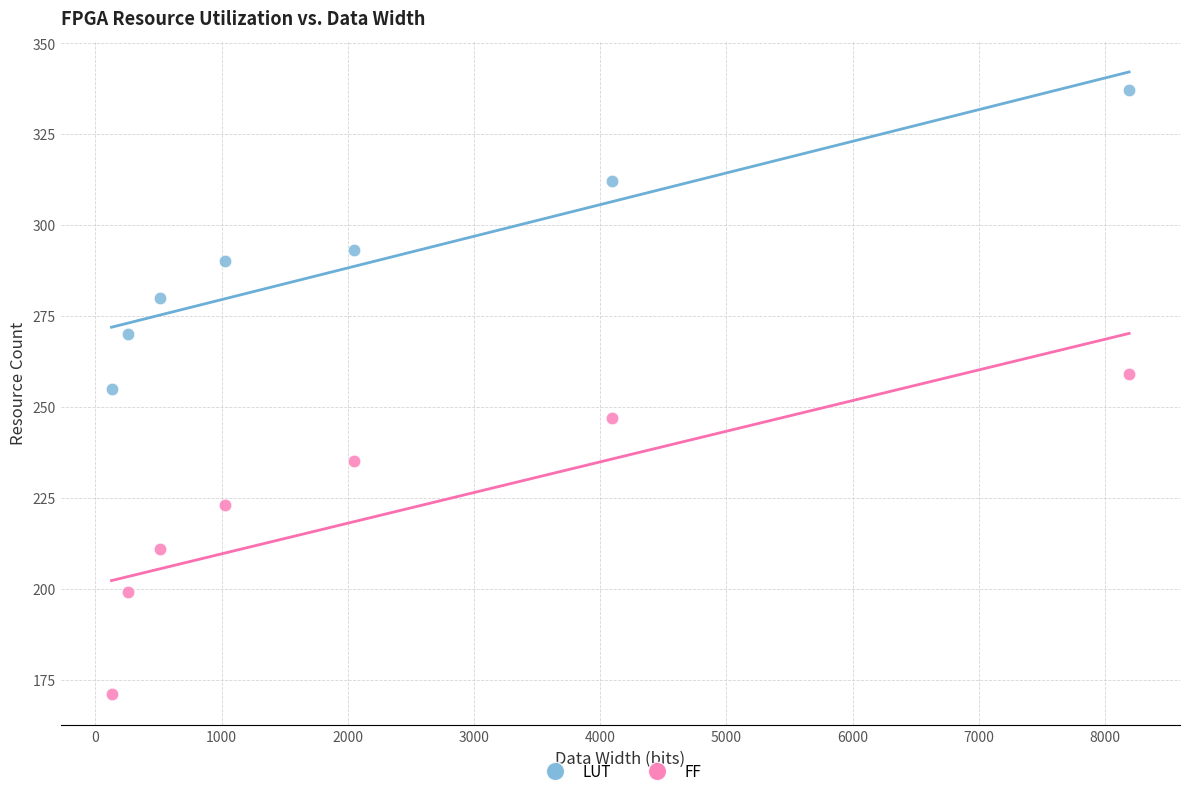

Which series reaches the maximum Y coordinate?

LUT